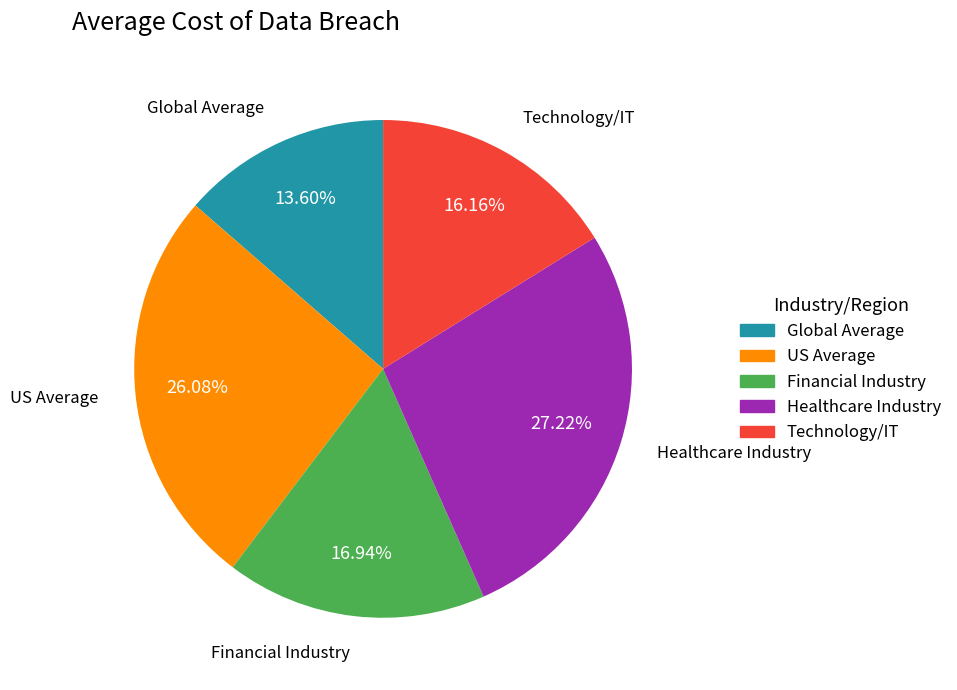

The Technology/IT slice represents 3% of the pie. True or false?

False